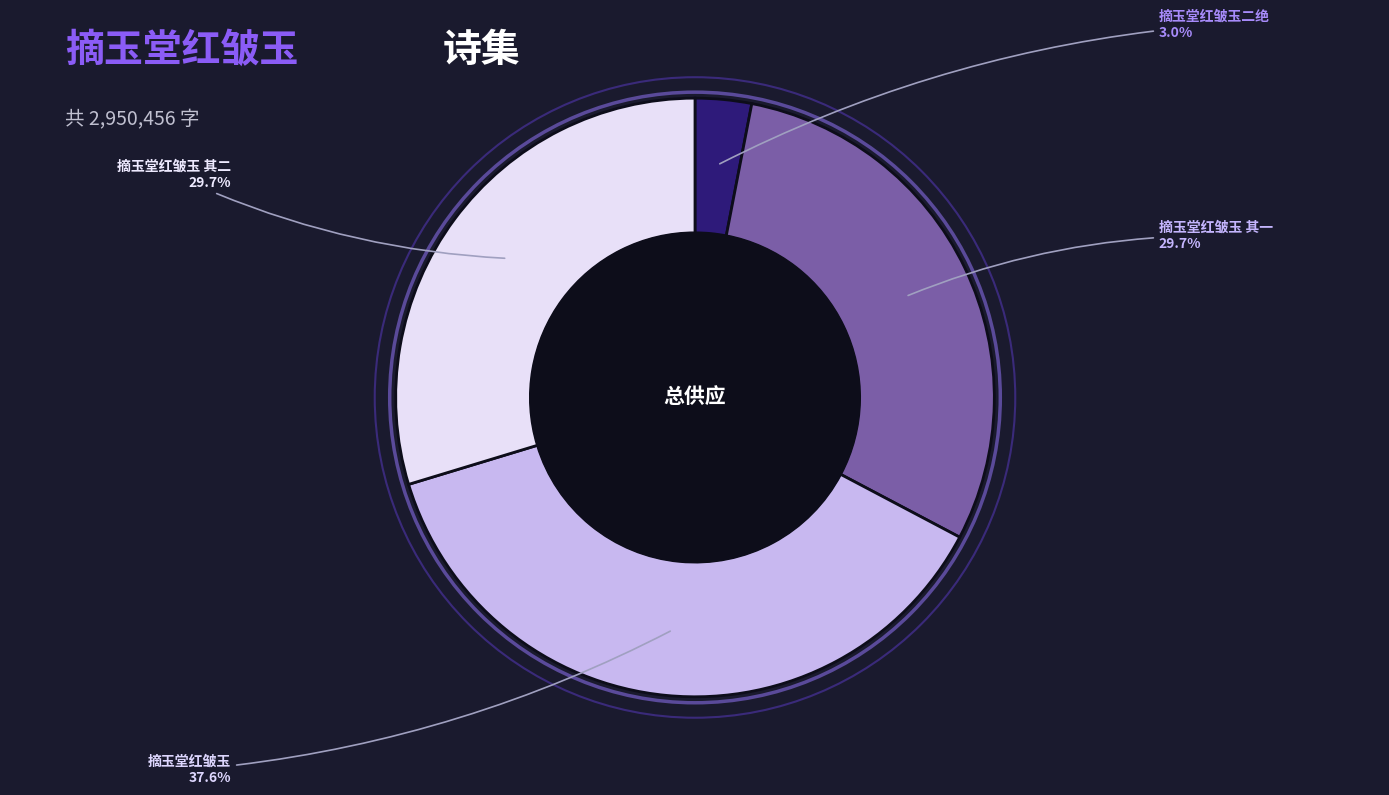

Which has a higher value, 摘玉堂红皱玉二绝 or 摘玉堂红皱玉 其一?

摘玉堂红皱玉 其一